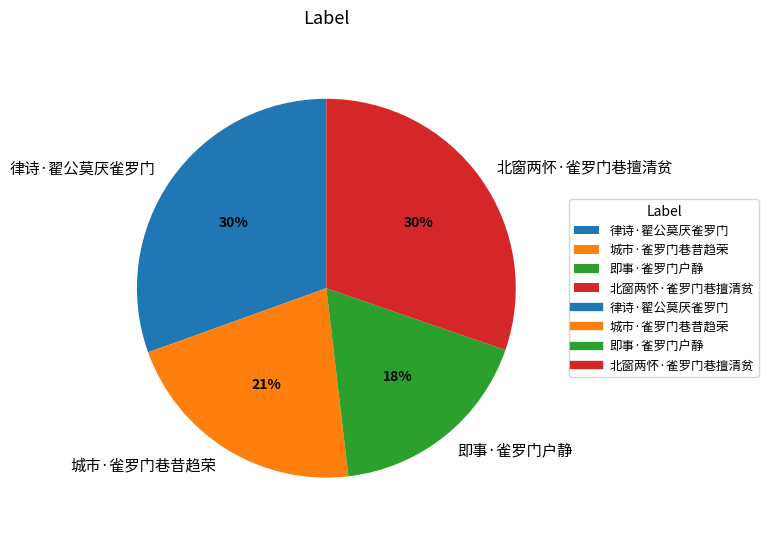

Between 律诗·翟公莫厌雀罗门 and 城市·雀罗门巷昔趋荣, which is larger?

律诗·翟公莫厌雀罗门